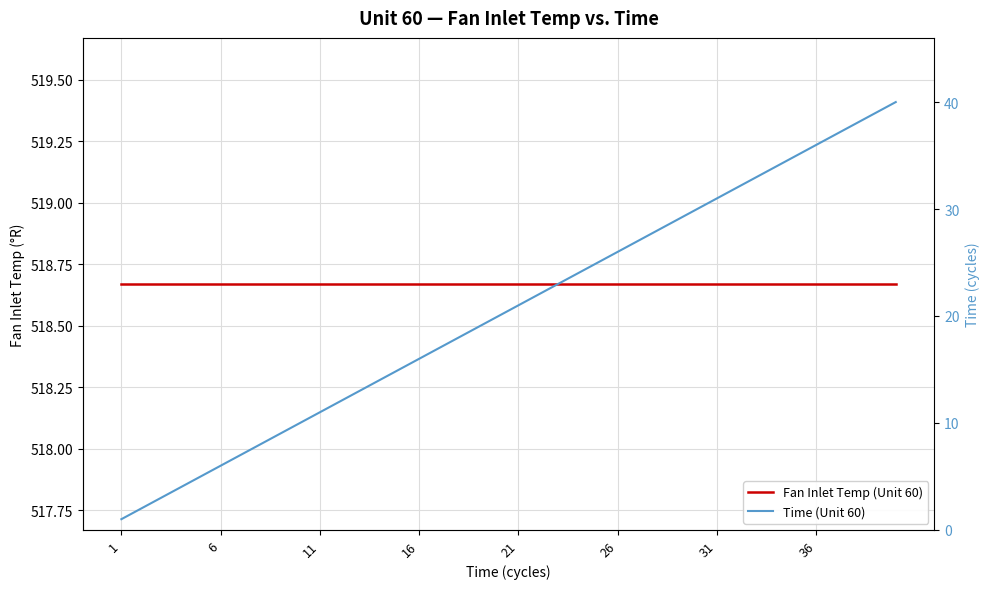

At 26, list the series in order from largest to smallest.

Fan Inlet Temp (Unit 60), Time (Unit 60)